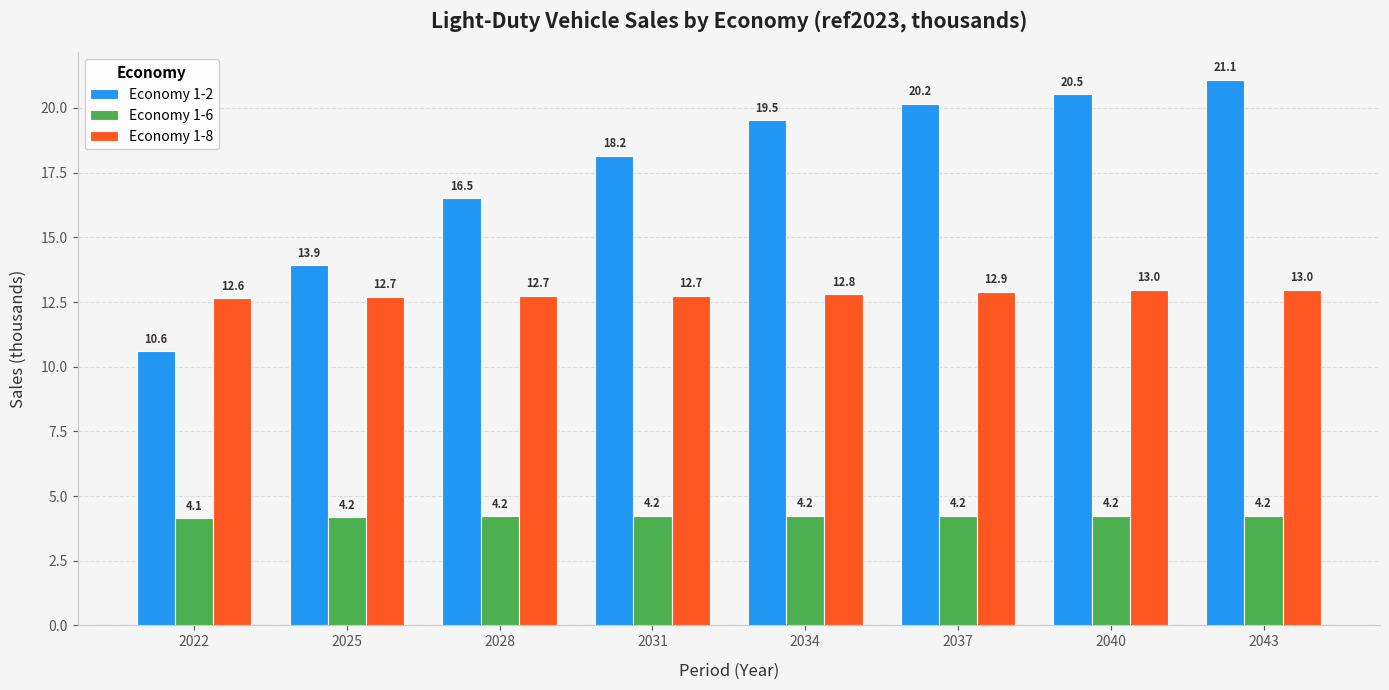

The value of Economy 1-2 at 2037 is 8.4. True or false?

False